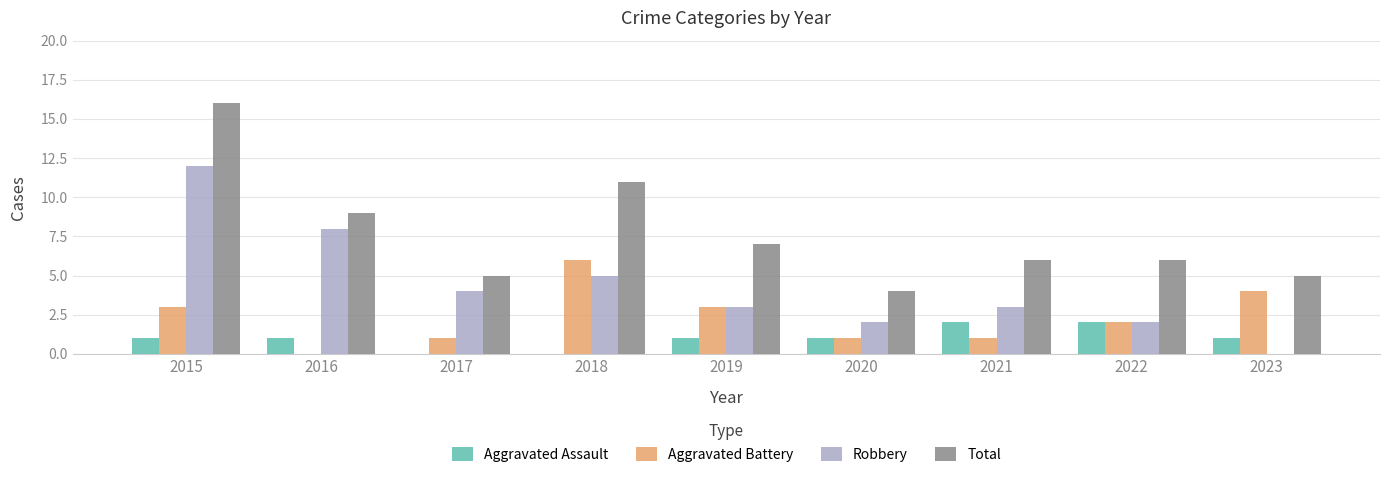

How many positive values does the Aggravated Battery series have?

8